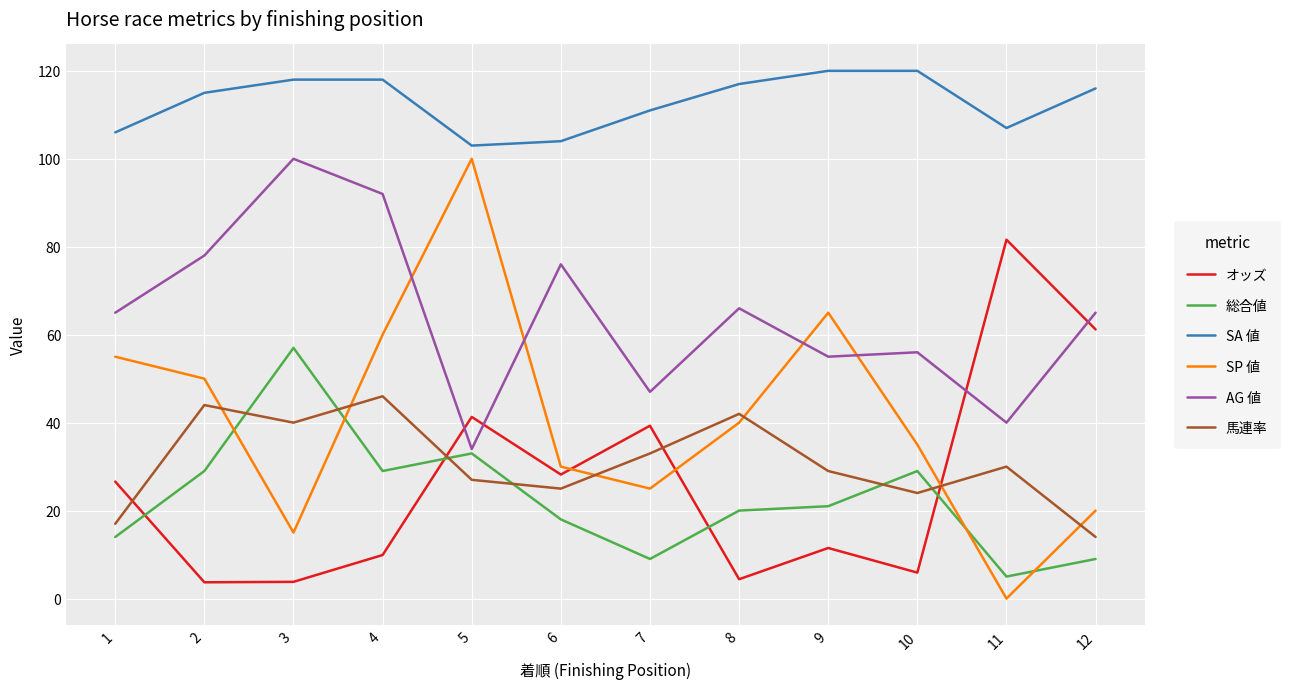

Does the chart display data point markers on the line(s)?

No